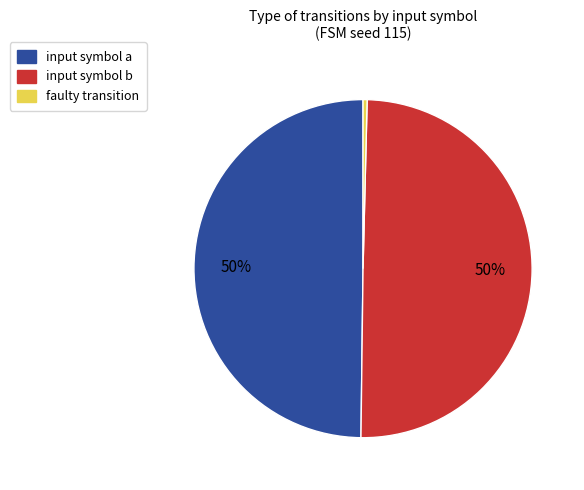

Combined, do input symbol a and input symbol b account for over 50%?

Yes